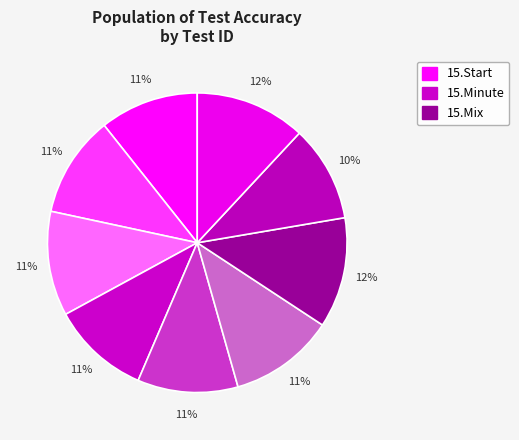

To the nearest percent, what is the difference between the largest and smallest slice percentages?

2%